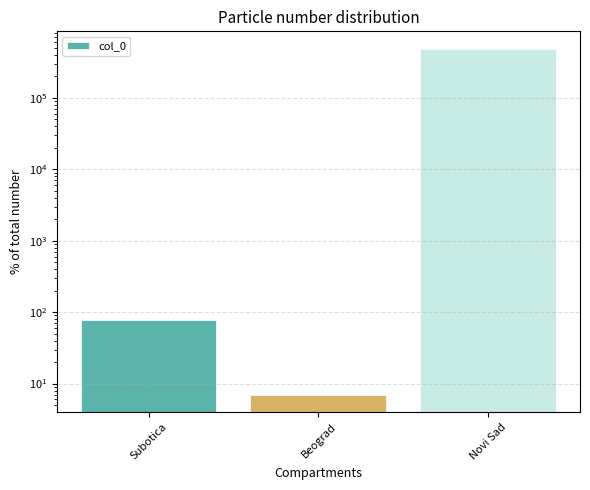

What is the approximate value at Beograd, to the nearest 10?

10